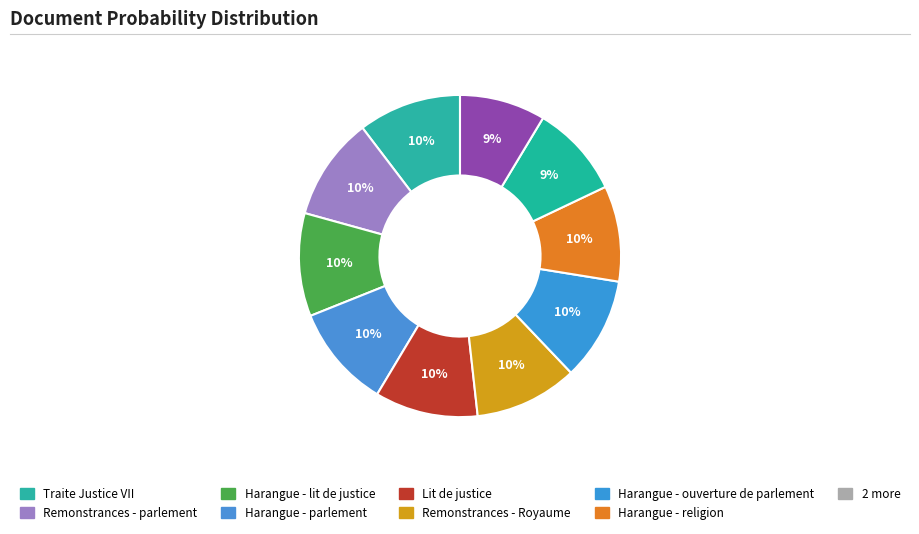

Rank the categories by value from highest to lowest.

Traite Justice VII, Remonstrances - parlement, Harangue - lit de justice, Harangue - parlement, Lit de justice, Remonstrances - Royaume, Harangue - ouverture de parlement, Harangue - religion, Harangue - Poissy, Harangue - parlement 2